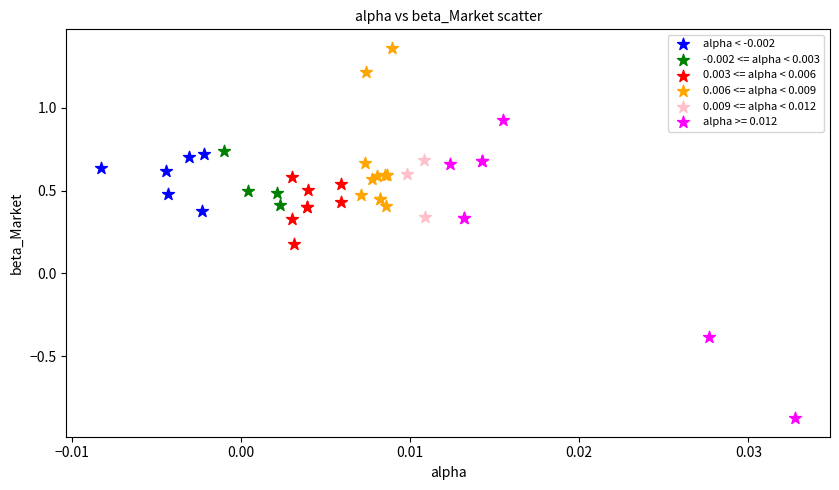

Which series reaches the maximum Y coordinate?

0.006 <= alpha < 0.009